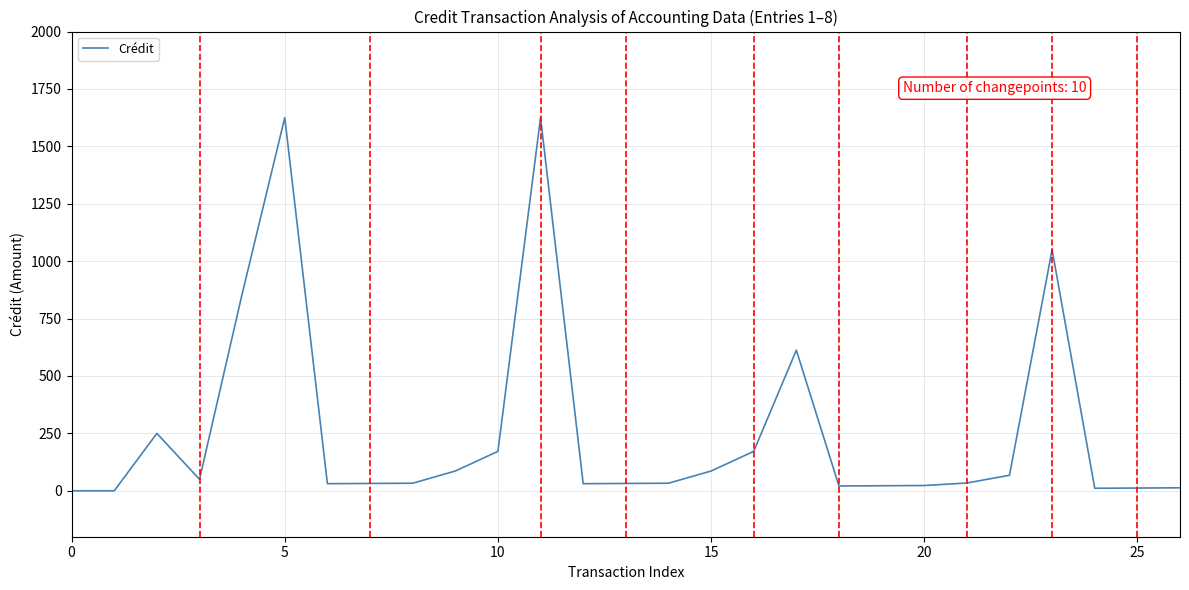

What is the difference between the maximum and minimum values?

1625.0